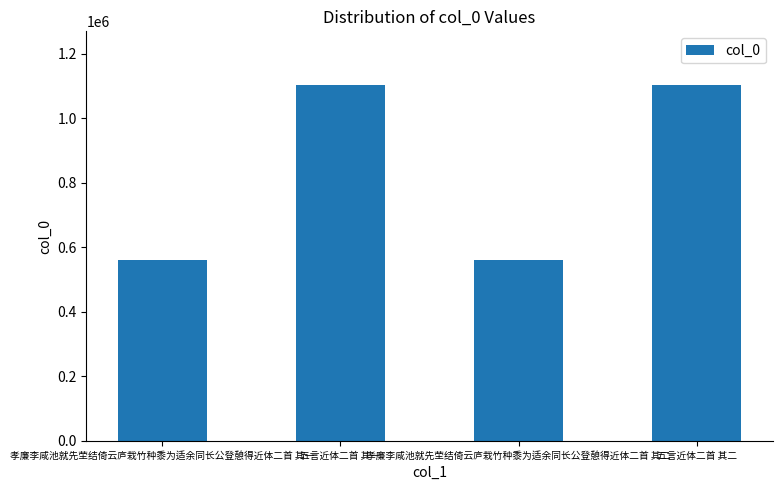

What is the maximum value shown in the chart?

1103547